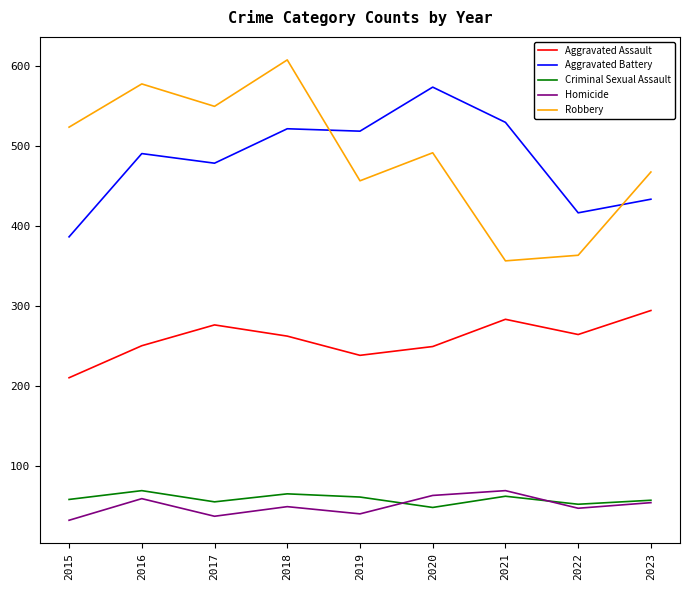

Count the number of data series in this chart.

5